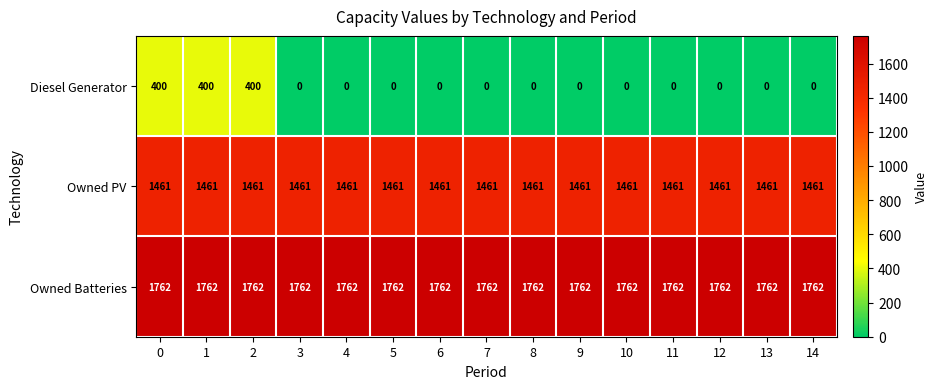

What is the approximate value of Owned PV at 0?

1461